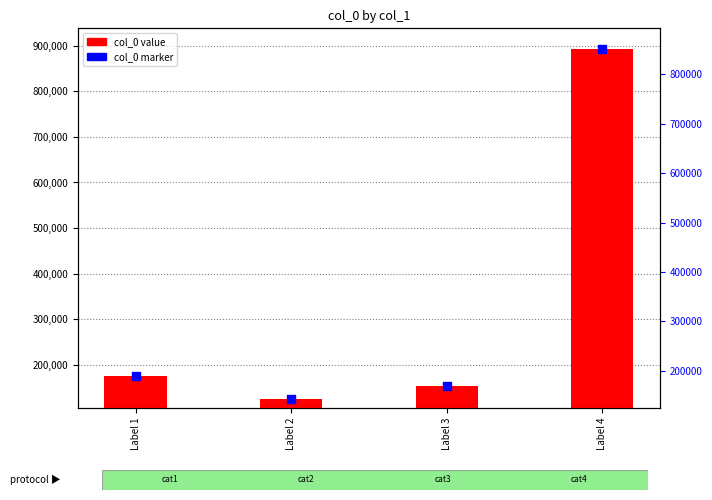

At which category is the sum across all series the highest?

Label 4